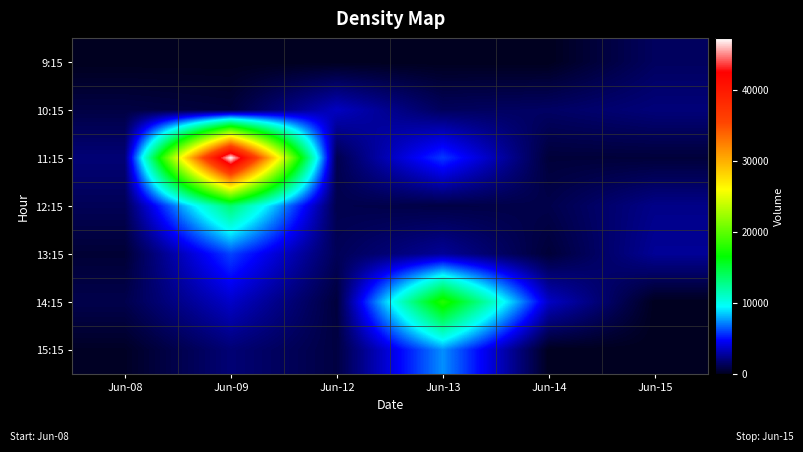

At which category is the sum across all series the highest?

Jun-09